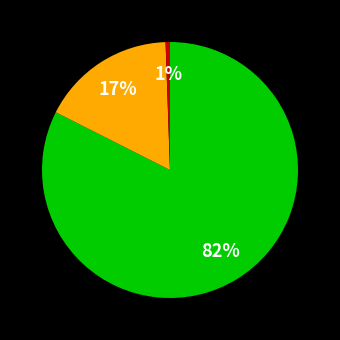

Does any single category account for the majority?

Yes